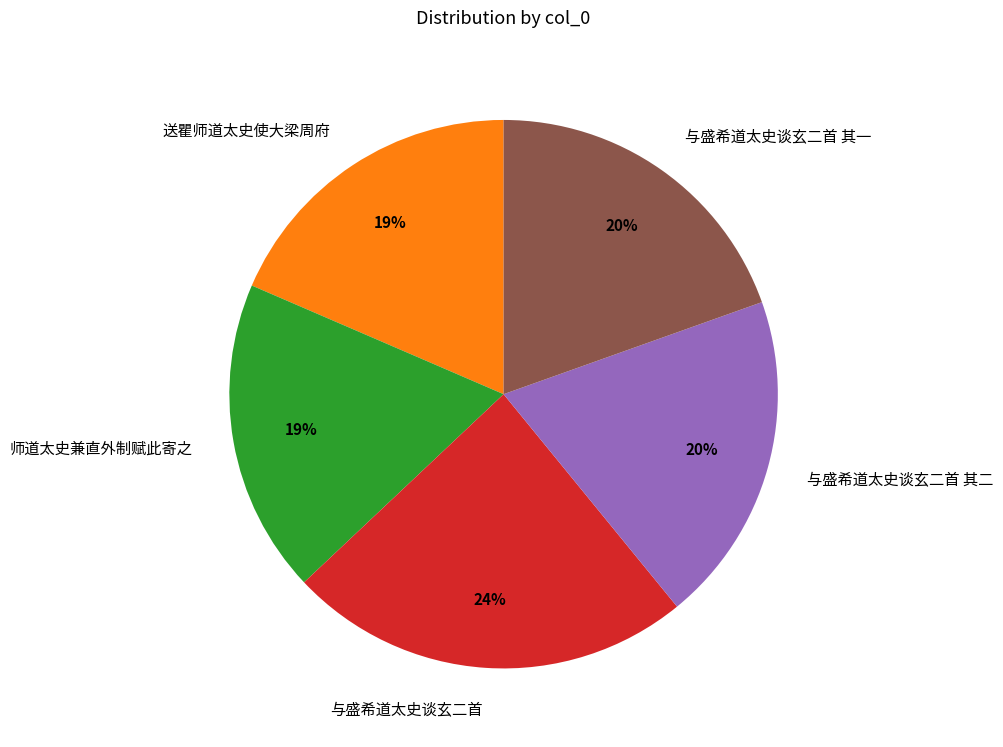

What percentage is the 送瞿师道太史使大梁周府 slice, to the nearest percent?

19%